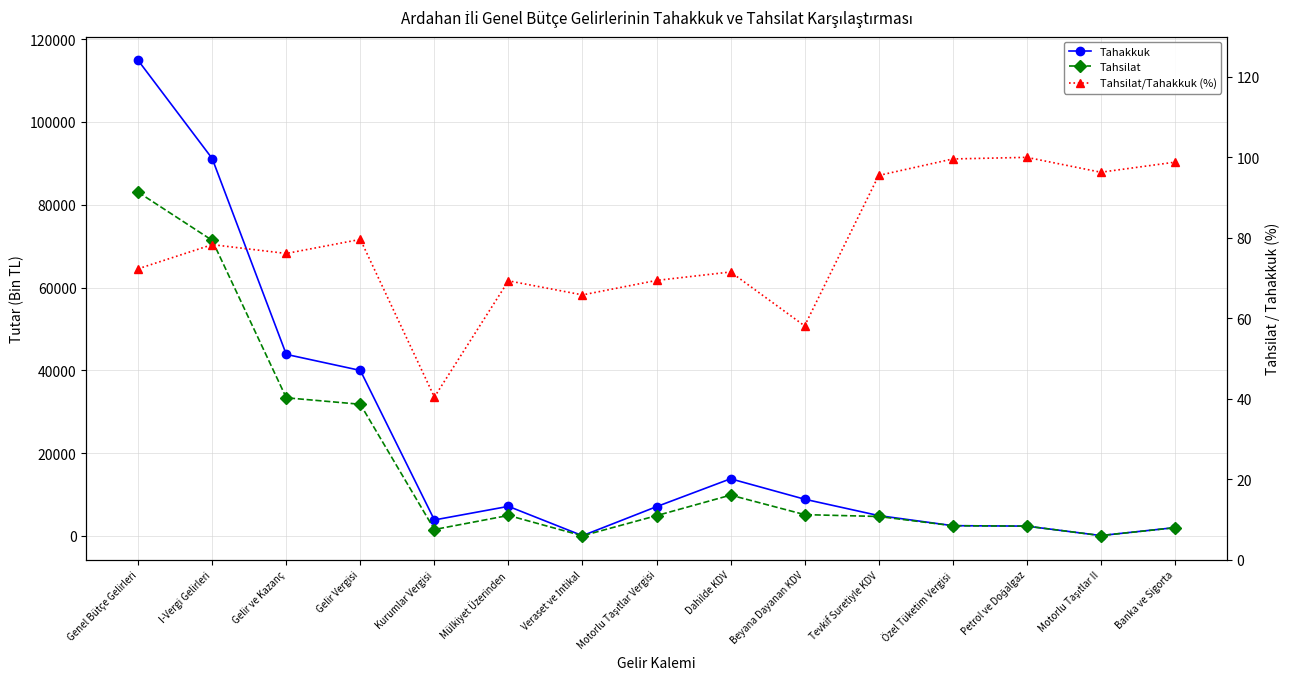

True or false: Tahakkuk and Tahsilat/Tahakkuk (%) cross at least once.

False